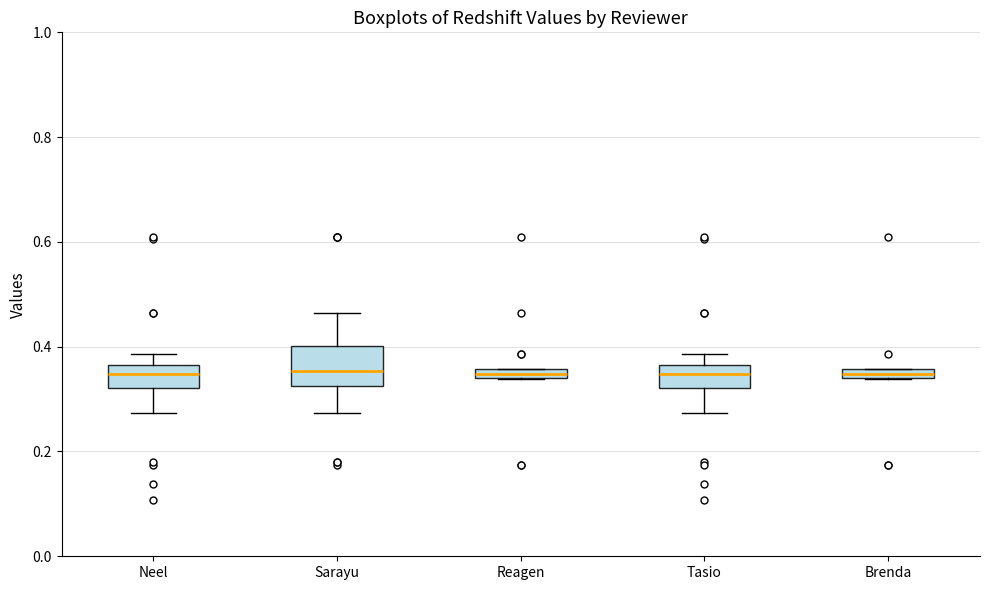

Where is the lower edge of the box for Reagen on the y-axis? The values are not printed on the chart, so give them approximately, as read against the axis.

0.34